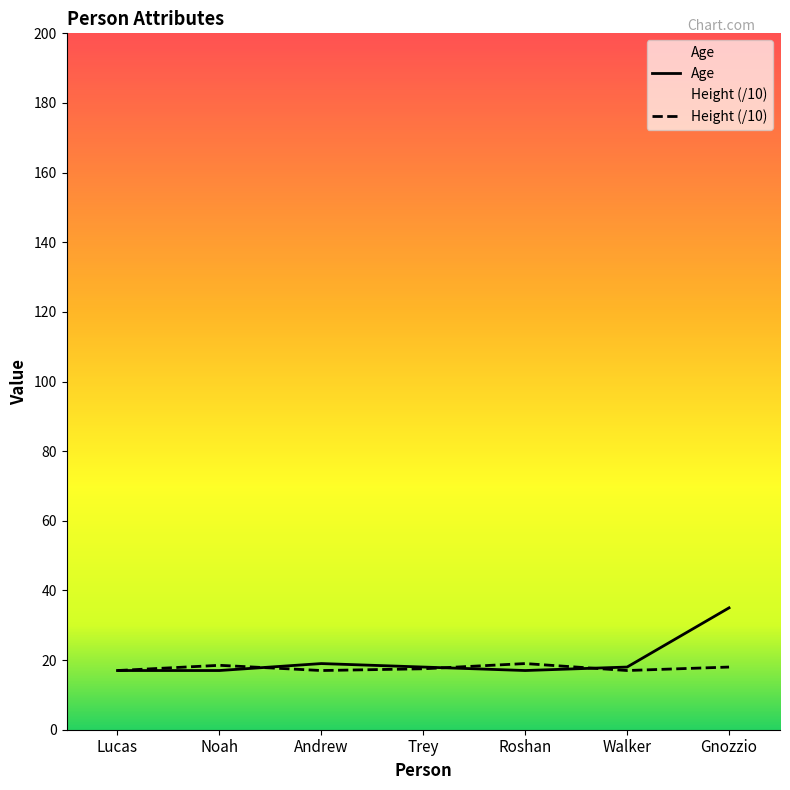

Where do Age and Height first cross each other?

Noah and Andrew